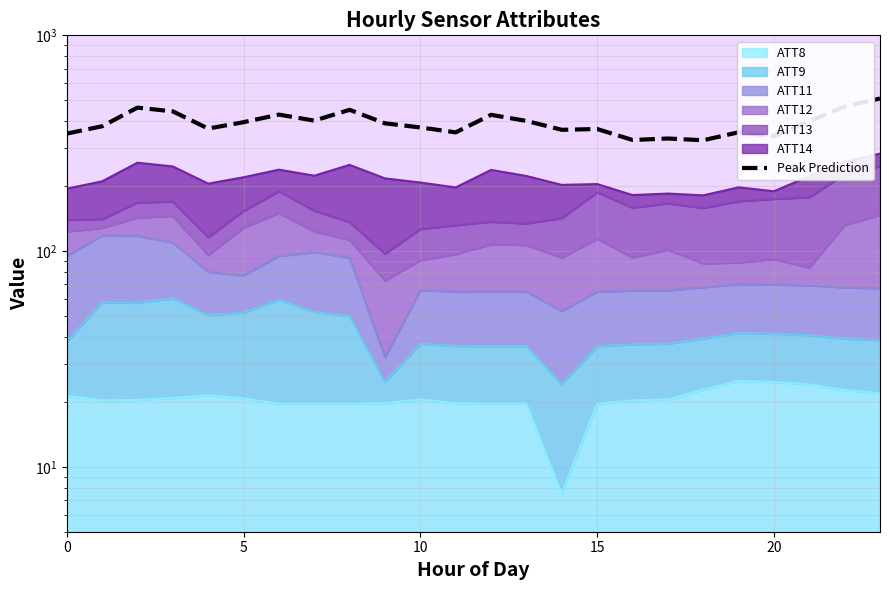

How many interior local valleys (lower than both neighbors) does the data have?

7